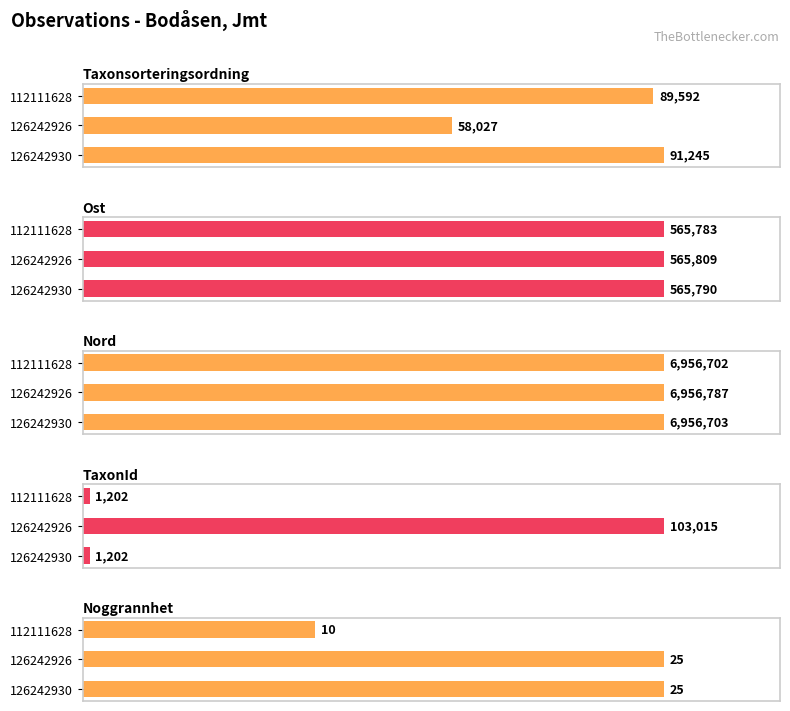

Which series has the widest spread of values?

TaxonId